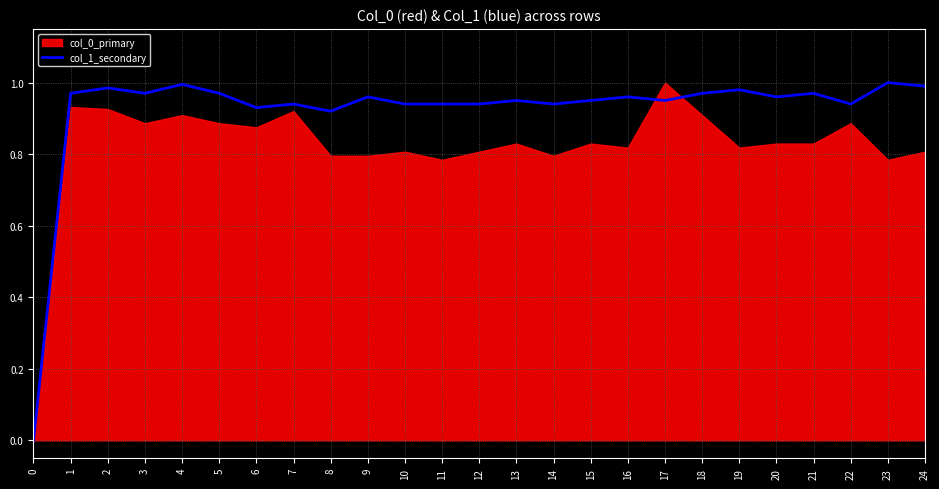

True or false: col_1_secondary has a value of 1.4 at 10.

False